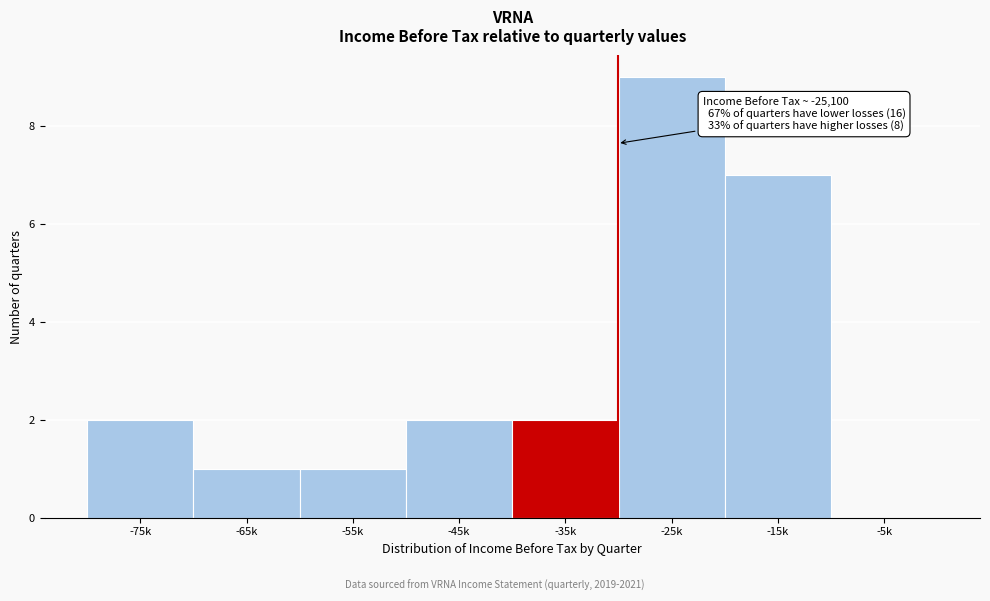

Reading left to right, extract all data points from this chart.

-75k=2	-65k=1	-55k=1	-45k=2	-35k=2	-25k=9	-15k=7	-5k=0